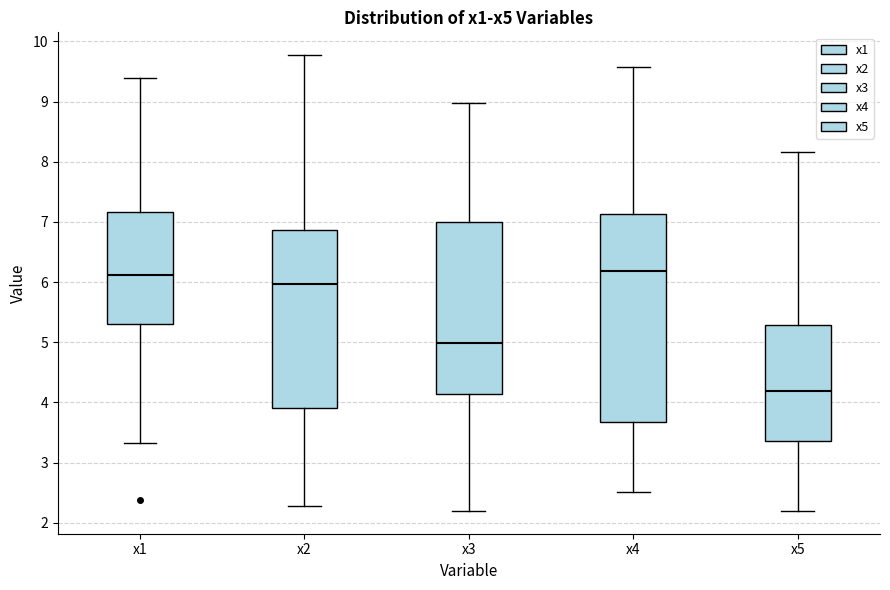

Which box has the lowest median line?

x5